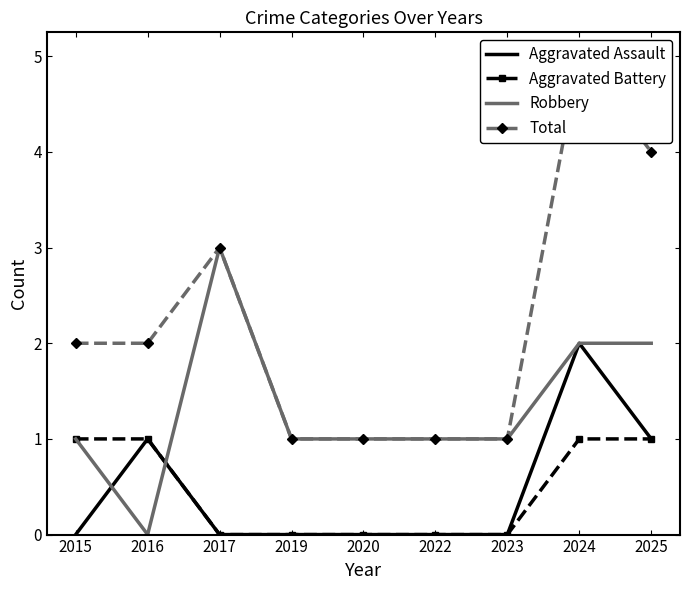

Is it true that Aggravated Assault equals 0 at 2015?

True